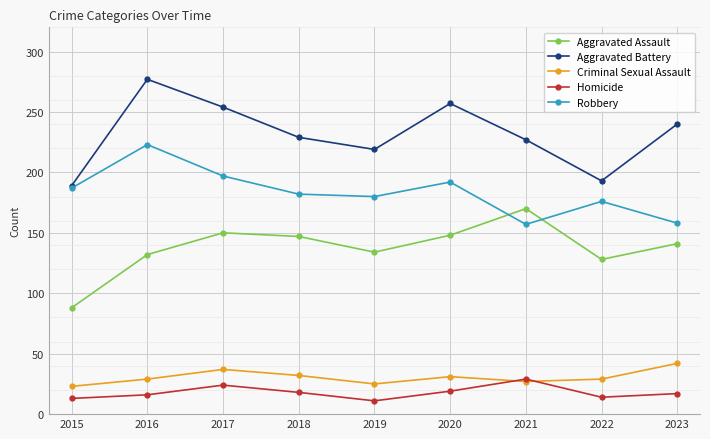

What is the maximum value for Aggravated Battery?

277